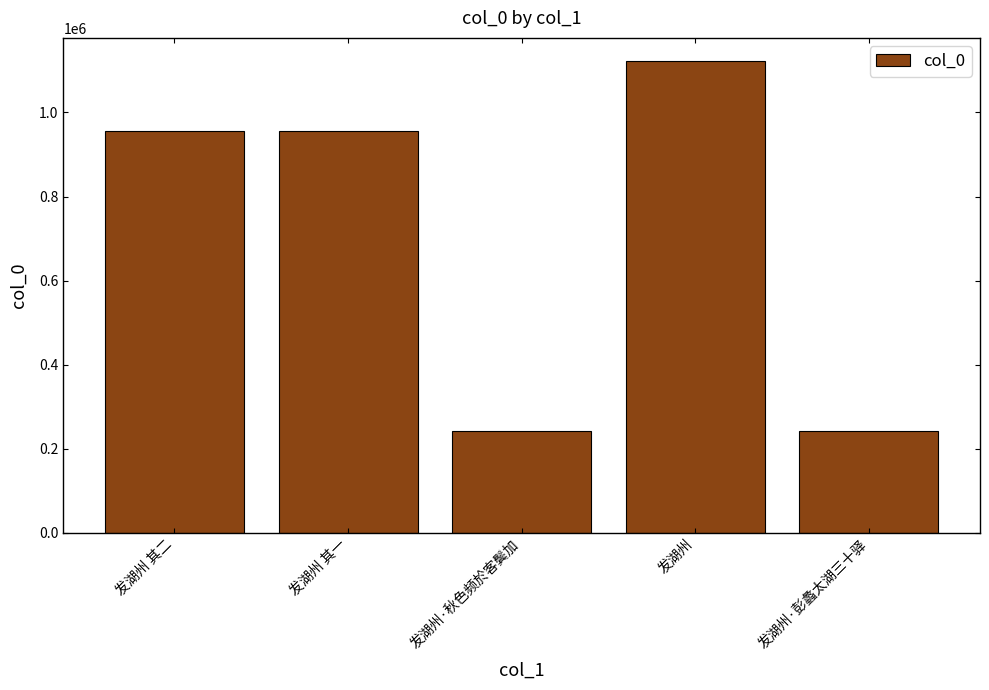

What value does the data have at 发湖州 其二?

954870